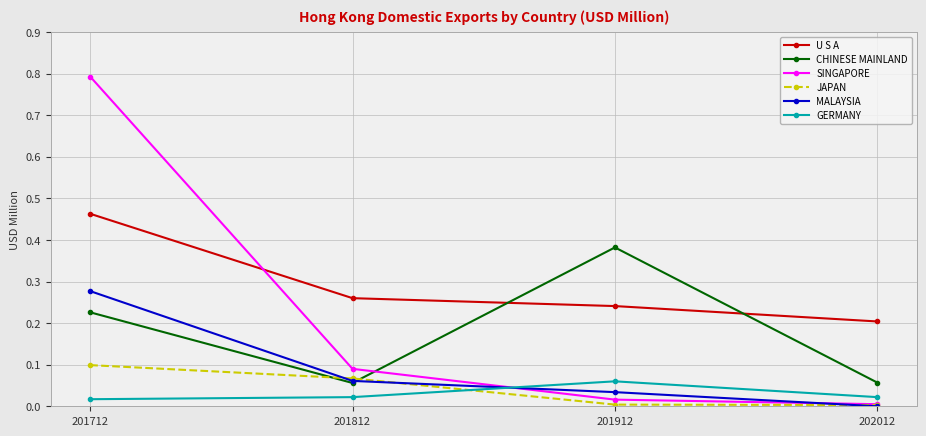

What is the maximum value shown in the chart?

0.8